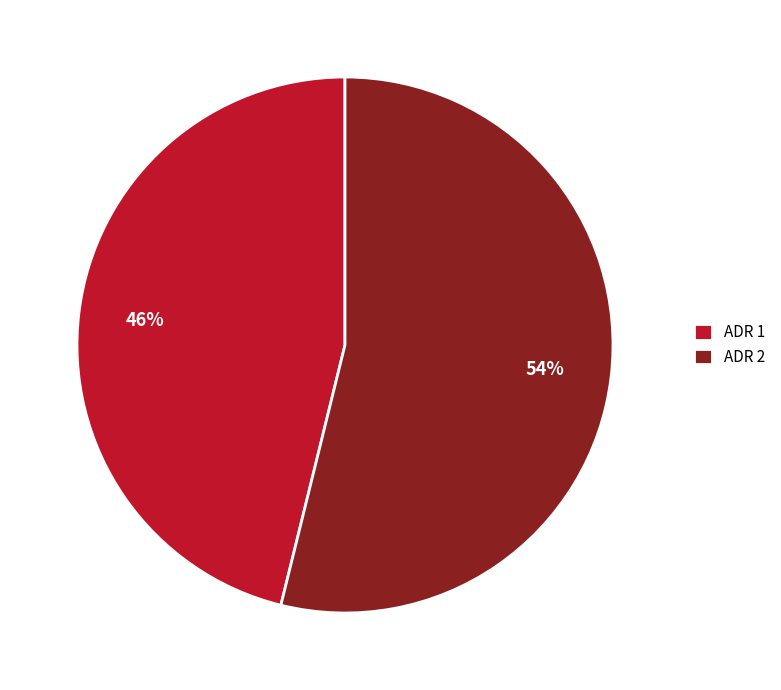

What is the ratio of the value at ADR 2 to the value at ADR 1?

1.2